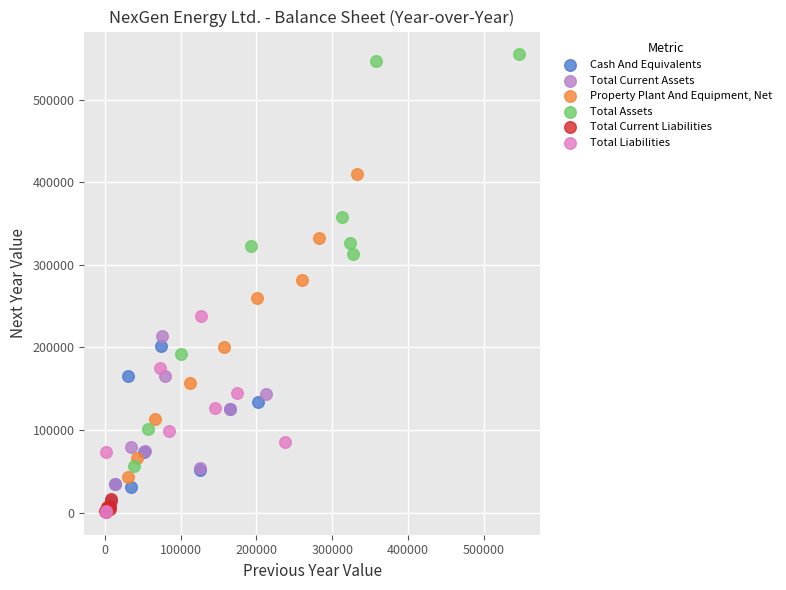

Which series reaches the maximum Y coordinate?

Total Assets